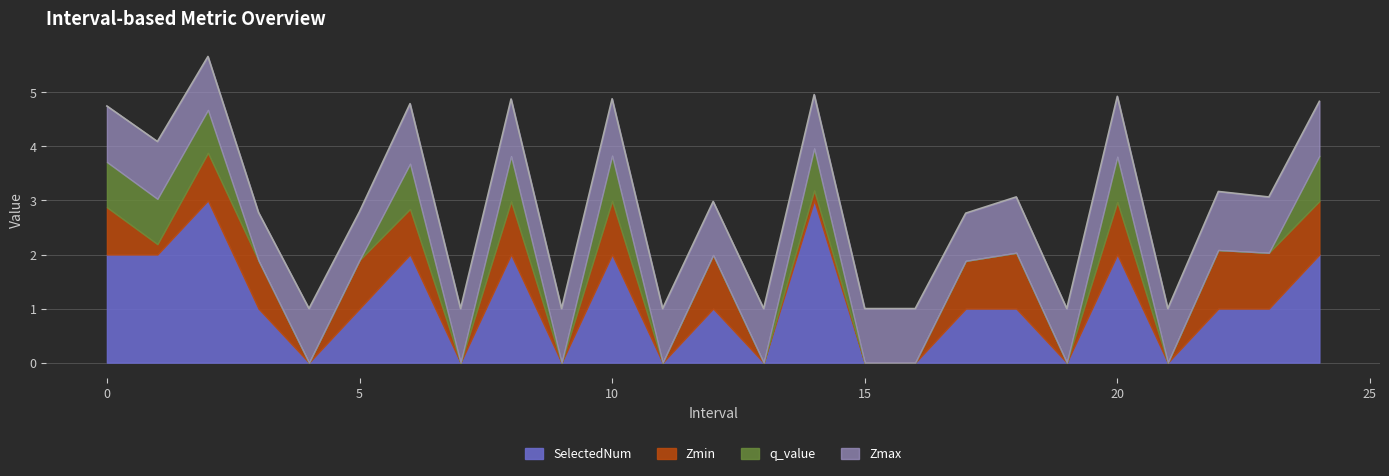

The value of q_value at 3.0 is -0.0. True or false?

True